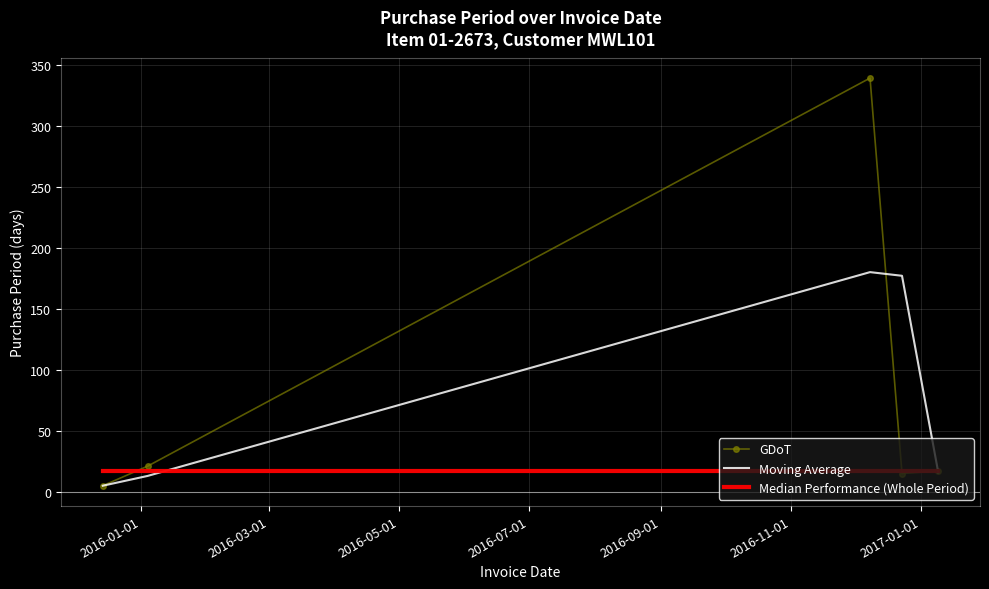

Rank the series by their maximum value, from lowest to highest.

Median Performance (Whole Period), Moving Average, GDoT